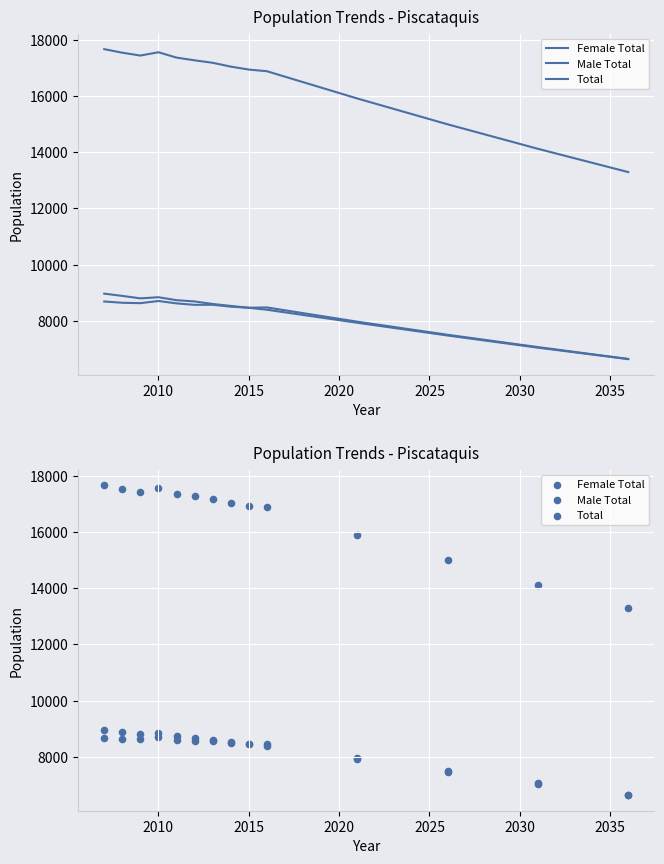

Is the value of Male Total at 2010 greater than the value of Female Total at 11?

Yes